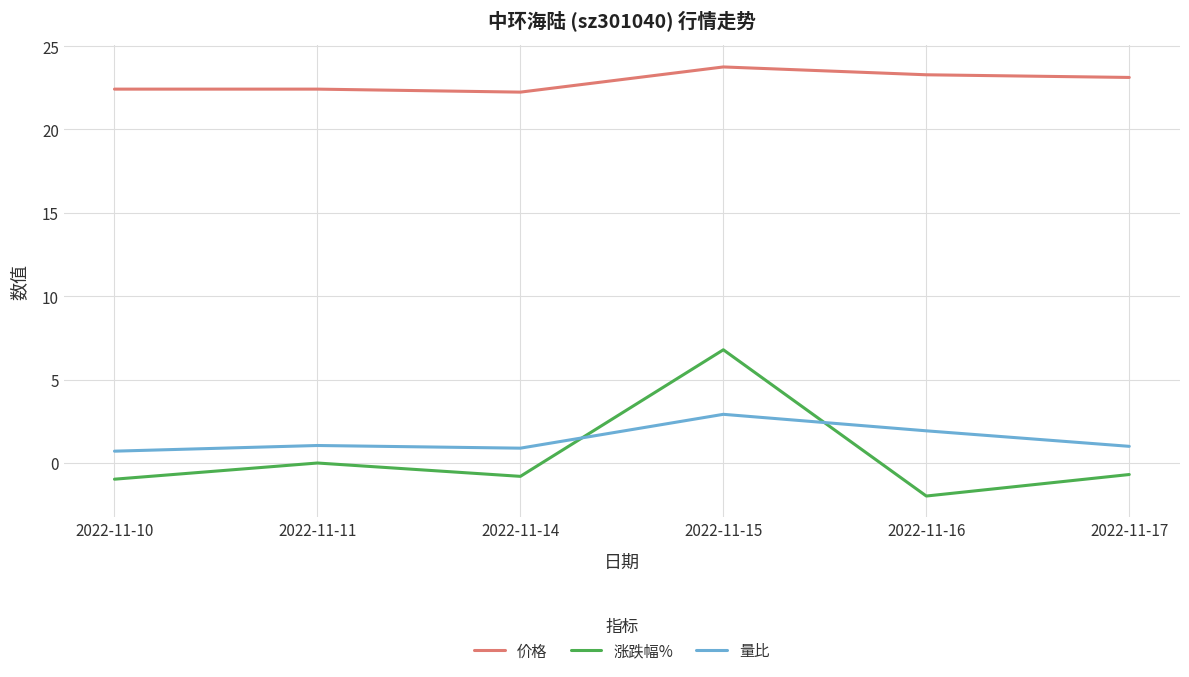

What is the total value across all series at 2022-11-10?

22.2